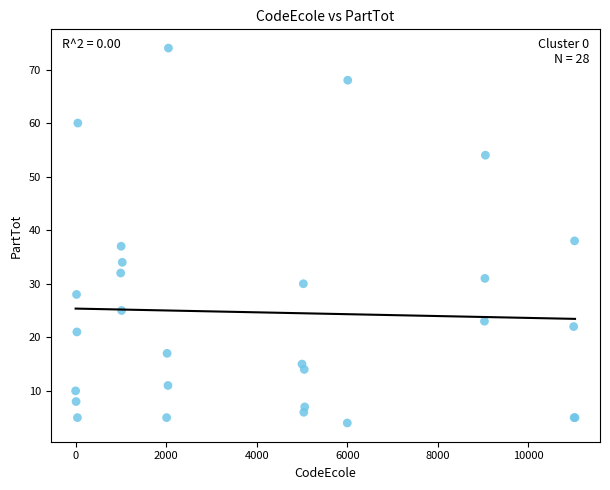

What Y value in the scatter plot is closest to 39?

38